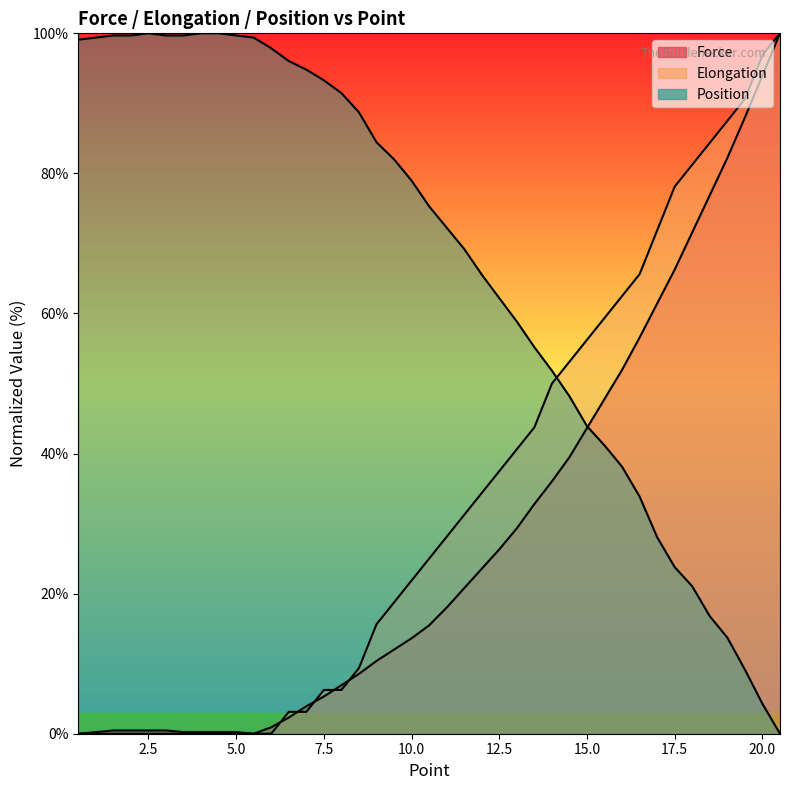

Does the chart have visible grid lines?

No